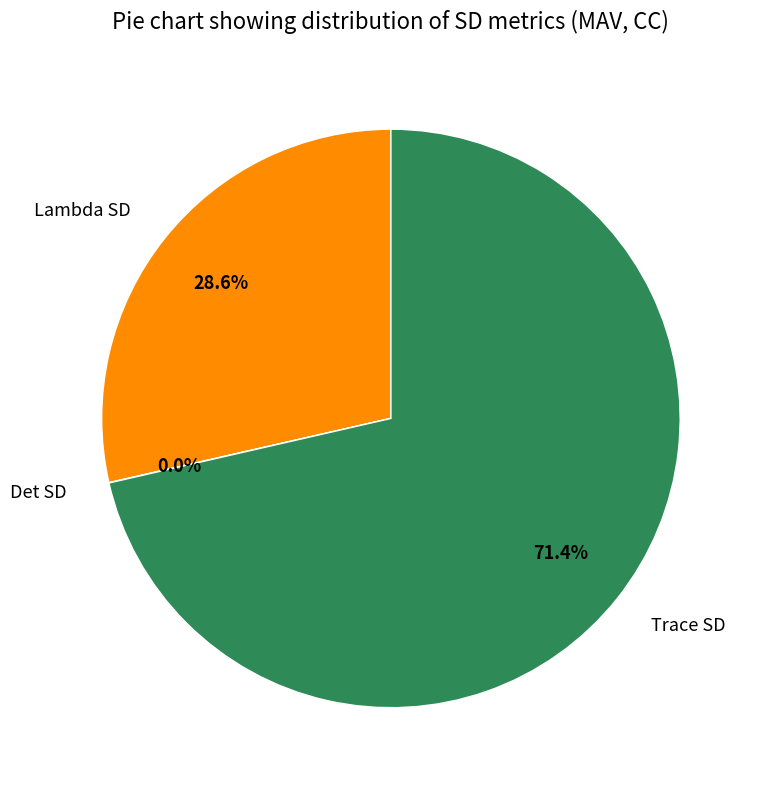

Which category has the biggest portion of the pie?

Trace SD